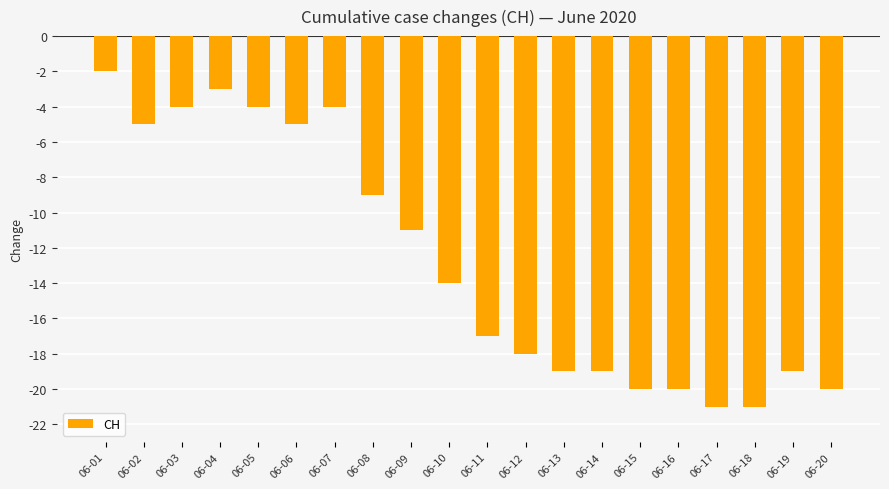

Count the number of categories in the chart.

20